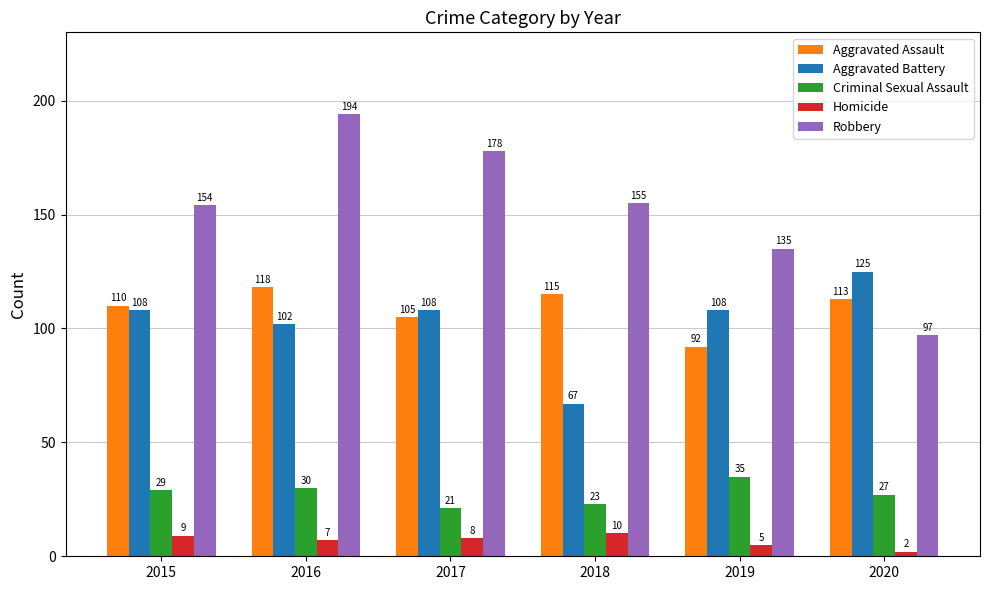

What is the sum of all Aggravated Assault values?

653